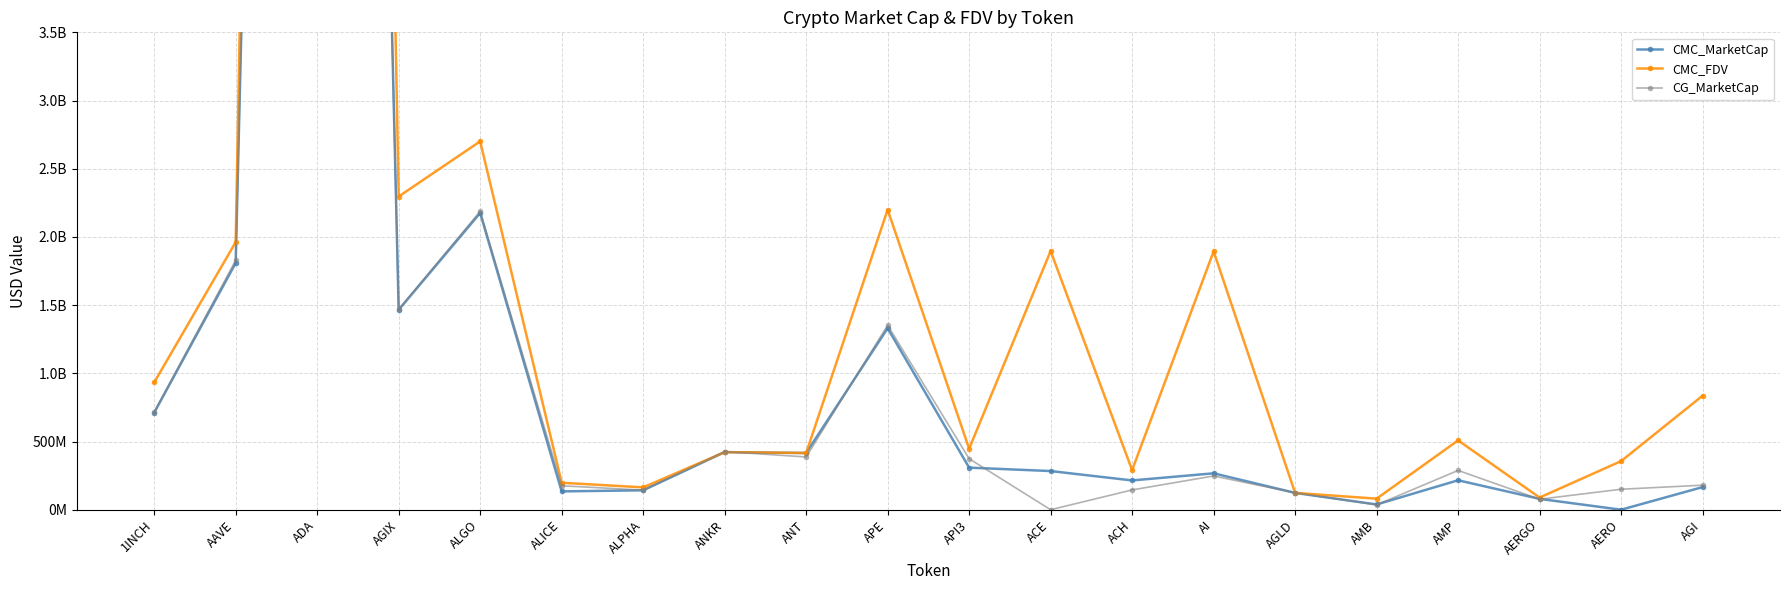

How many interior local valleys does the CG_MarketCap series have?

6